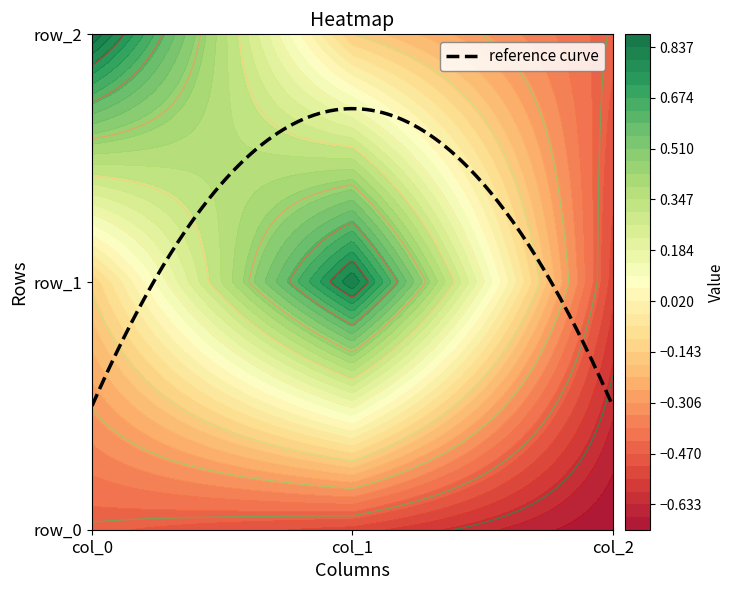

Where does the row_1 series first go above 0?

col_1